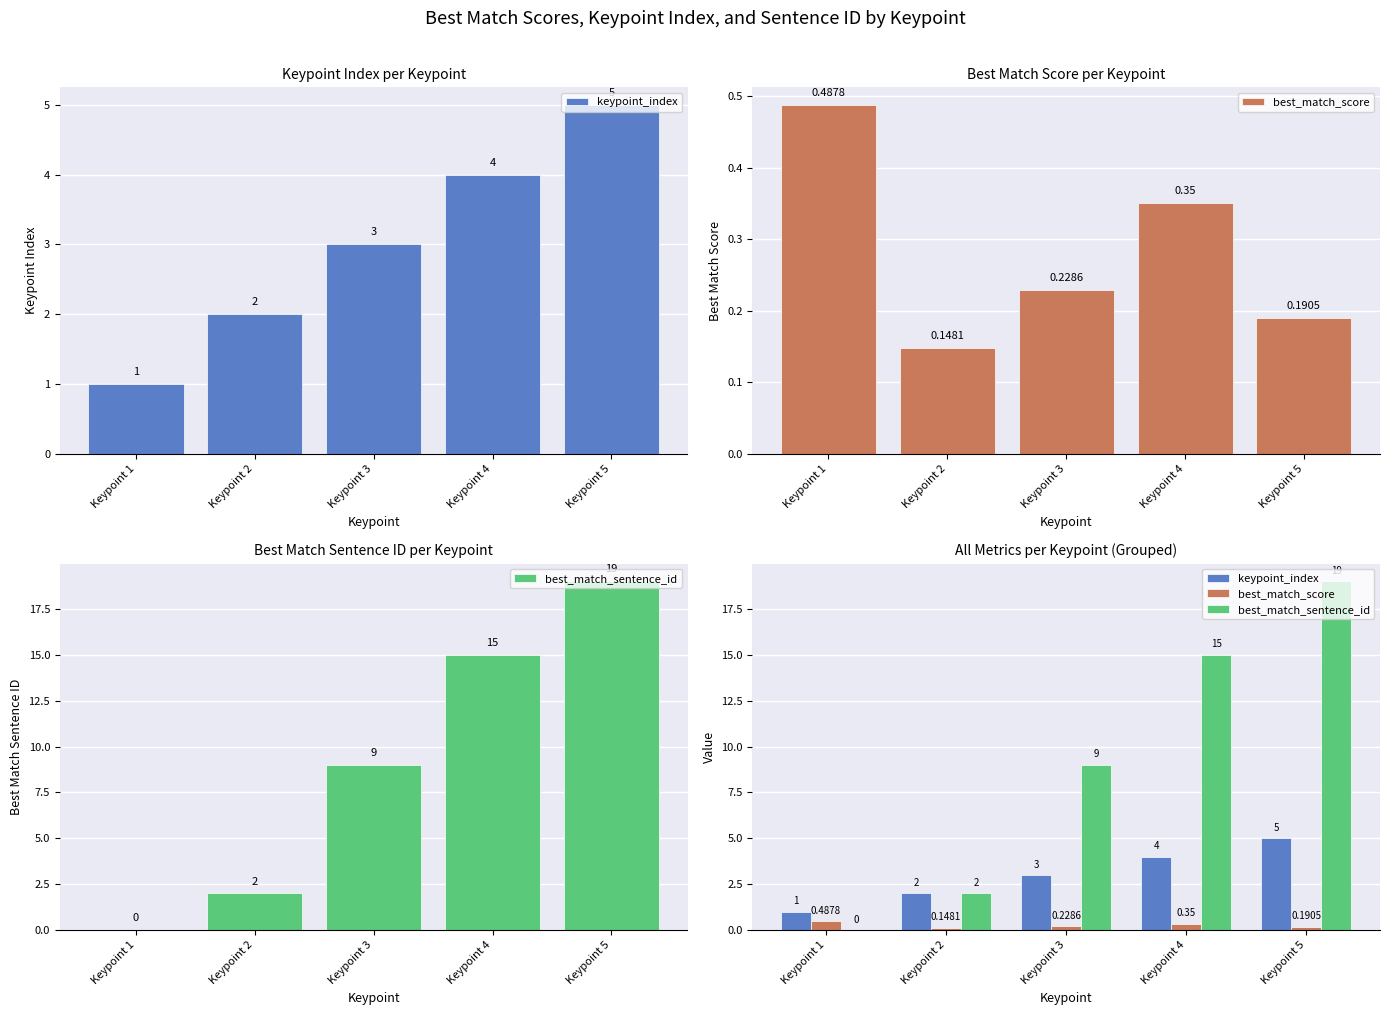

What is the difference between the keypoint_index values at Keypoint 1 and Keypoint 4?

3.0